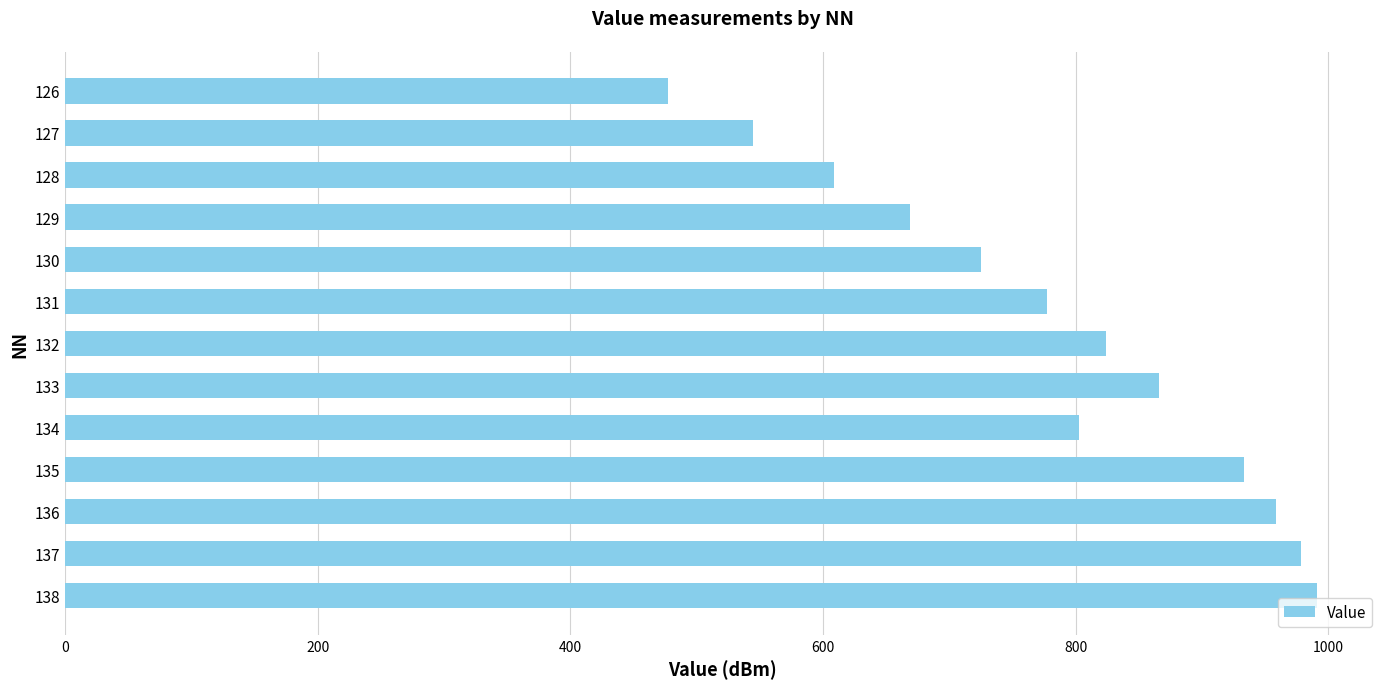

Read the value at 126.

477.2